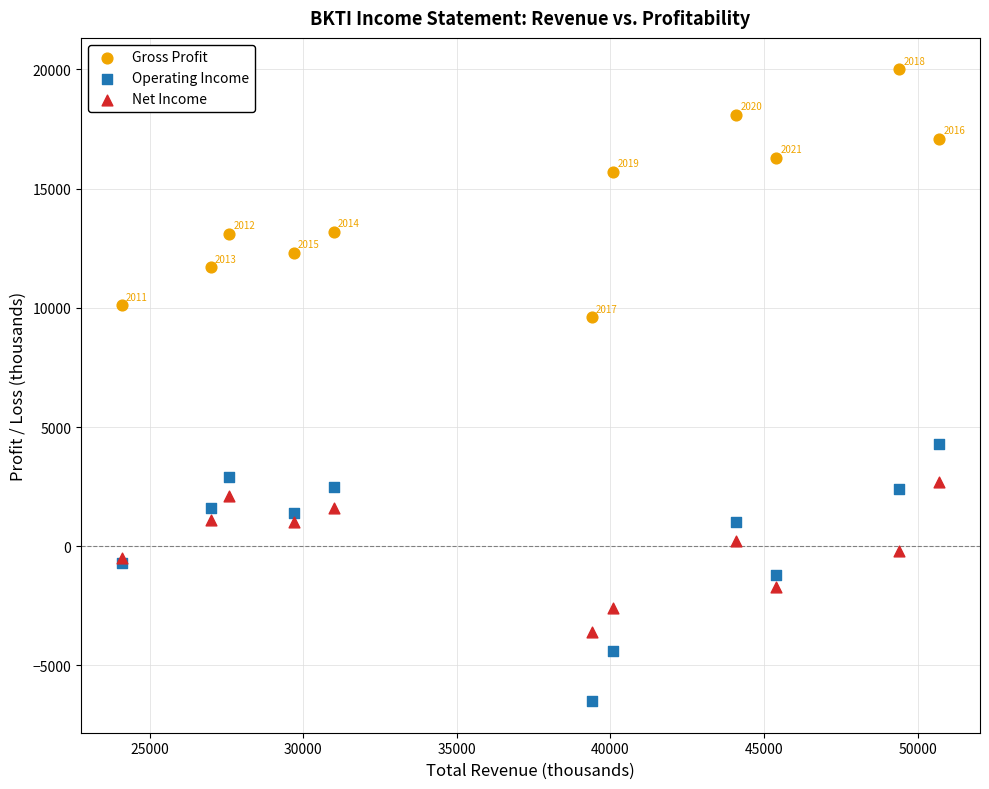

Which series contains the highest Y value?

Gross Profit